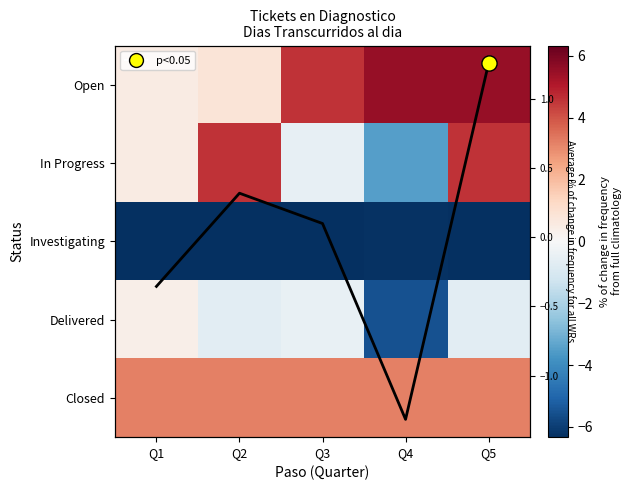

Is the value of Closed at Q3 greater than the value of Investigating at Q1?

Yes